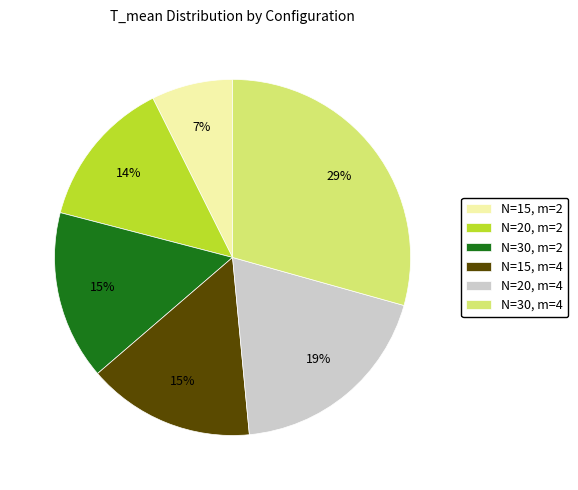

The N=20, m=4 slice represents 7% of the pie. True or false?

False